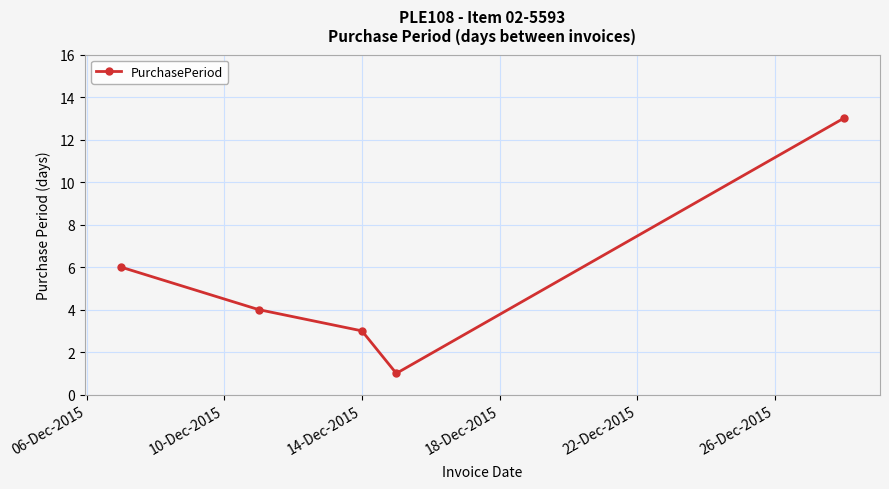

What is the greatest value displayed?

13